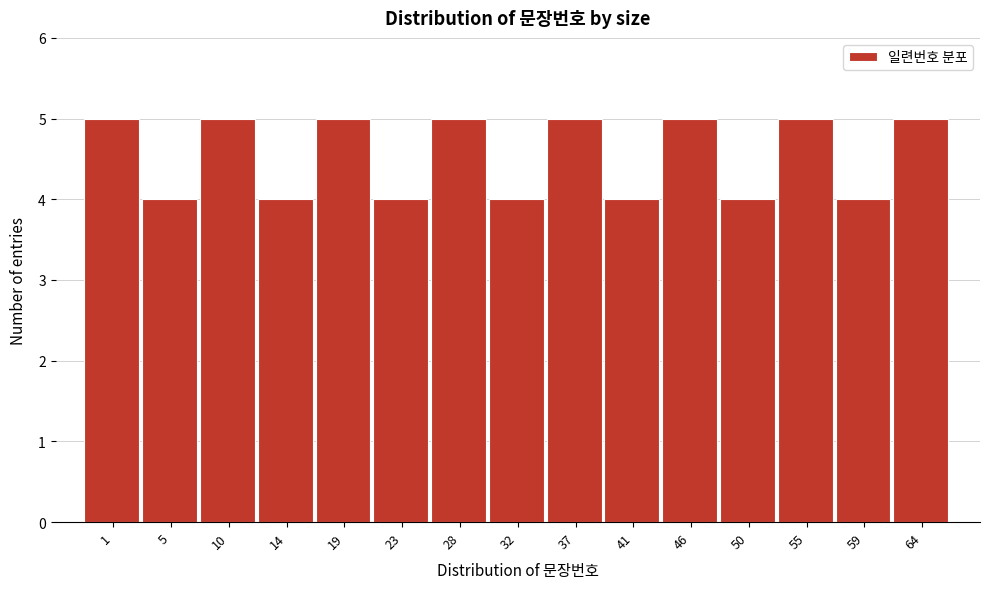

Reading right to left, list all the values displayed in this chart.

5	4	5	4	5	4	5	4	5	4	5	4	5	4	5